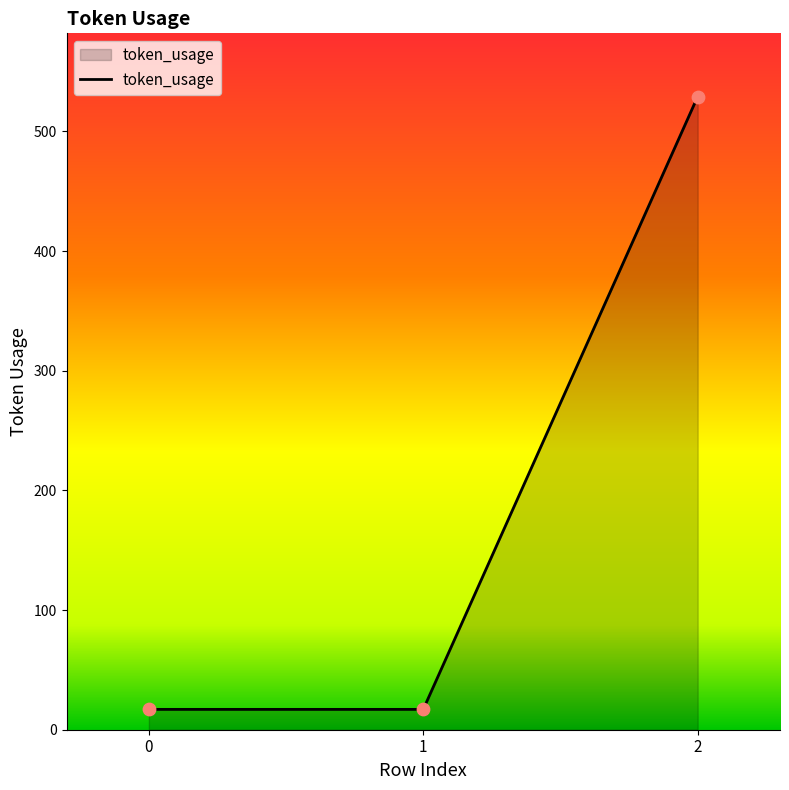

What is the change in value from 1 to 2?

+512